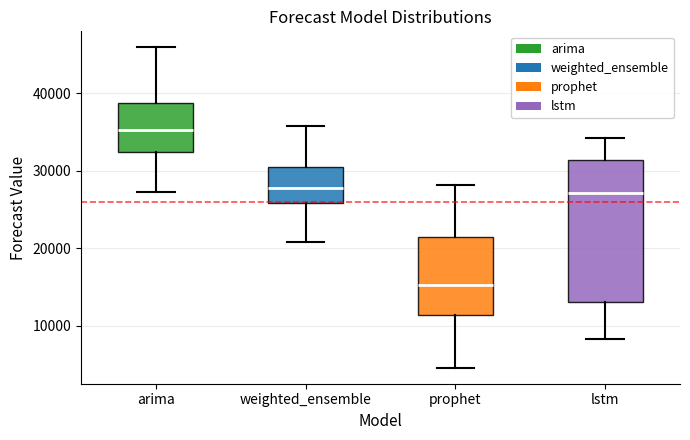

Reading left to right, transcribe this box plot: for each box, give where its median line is, the range the box spans, and where its two whiskers end, as read against the y-axis. The values are not printed on the chart, so give them approximately, as read against the axis.

arima: median 35000, box 32000 to 39000, whiskers 27000 to 46000
weighted_ensemble: median 28000, box 26000 to 30000, whiskers 21000 to 36000
prophet: median 15000, box 11000 to 22000, whiskers 5000 to 28000
lstm: median 27000, box 13000 to 31000, whiskers 8000 to 34000